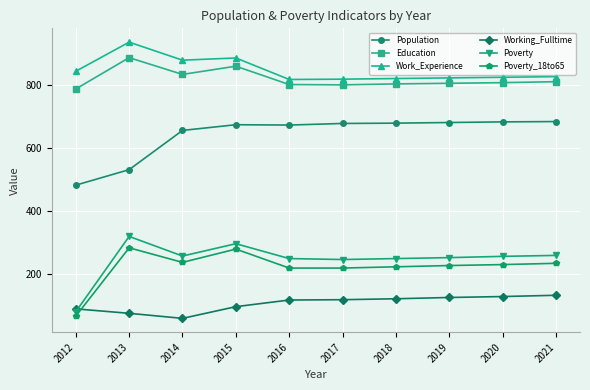

At how many categories does at least one series exceed 633?

10